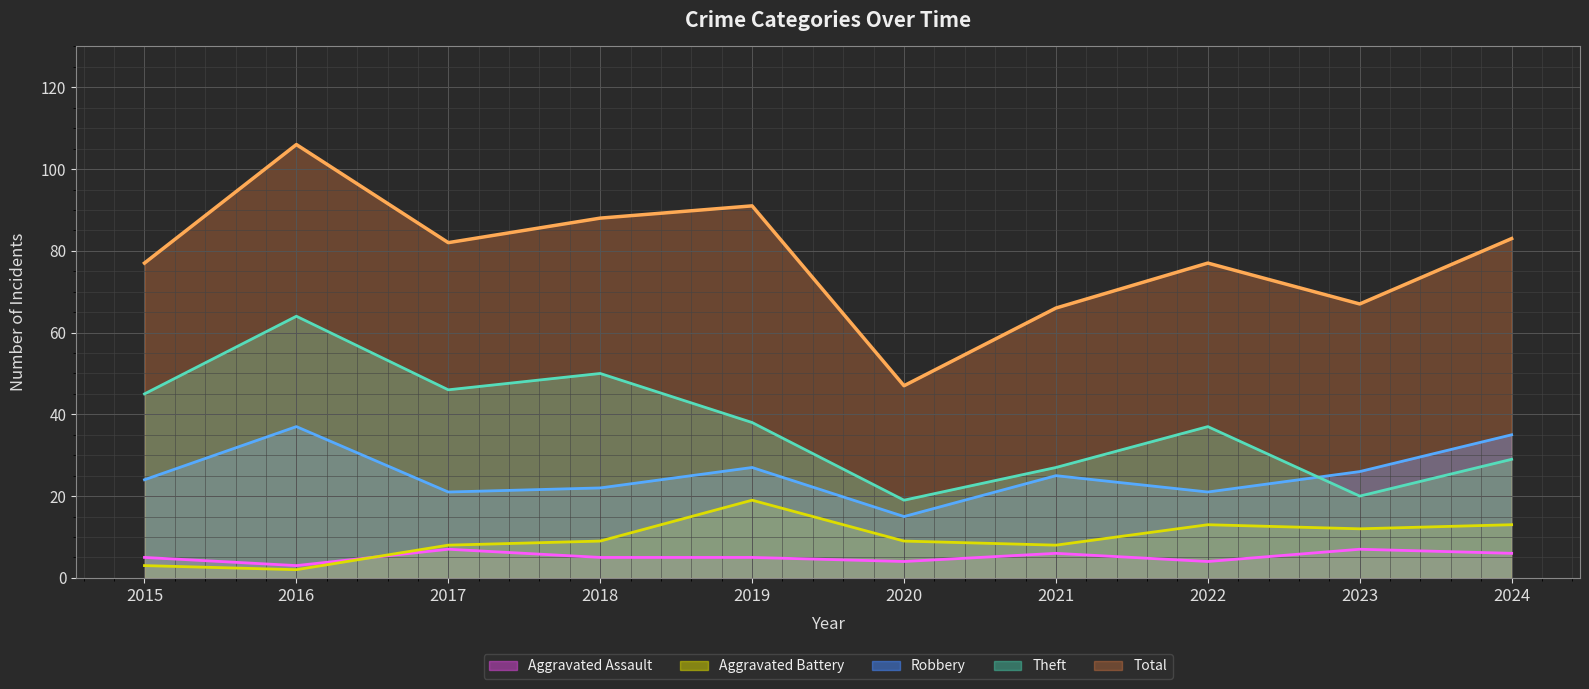

What value does the Aggravated Battery series have at 2018, to the nearest 5?

10